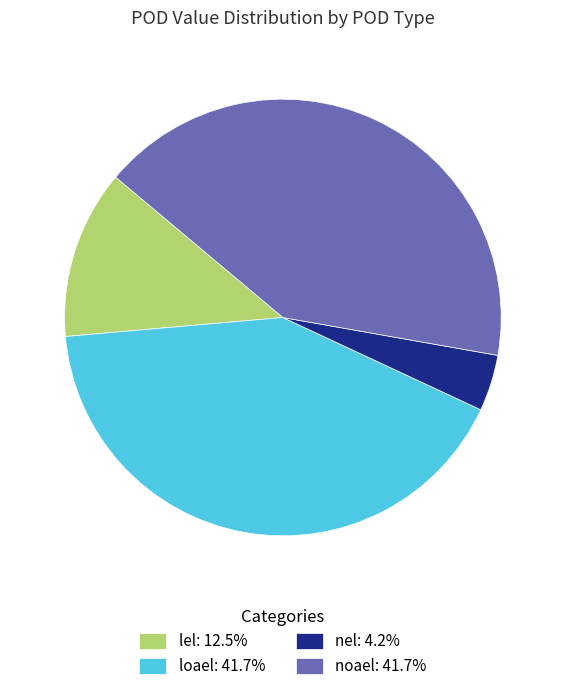

Is the sum of noael: 41.7% and loael: 41.7% greater than half?

Yes